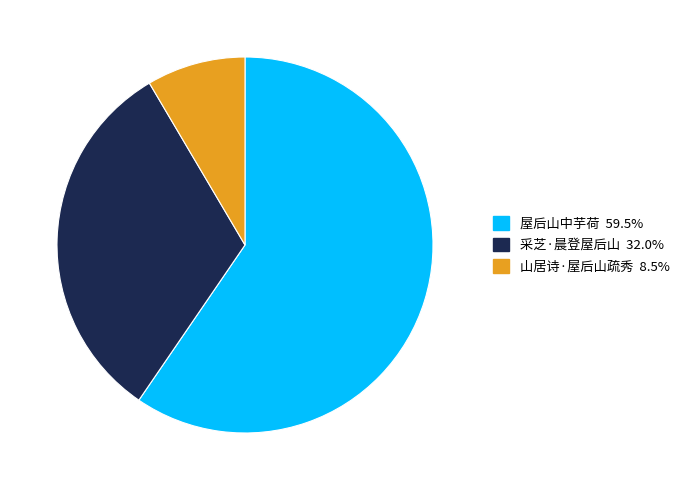

How many slices are in this pie chart?

3